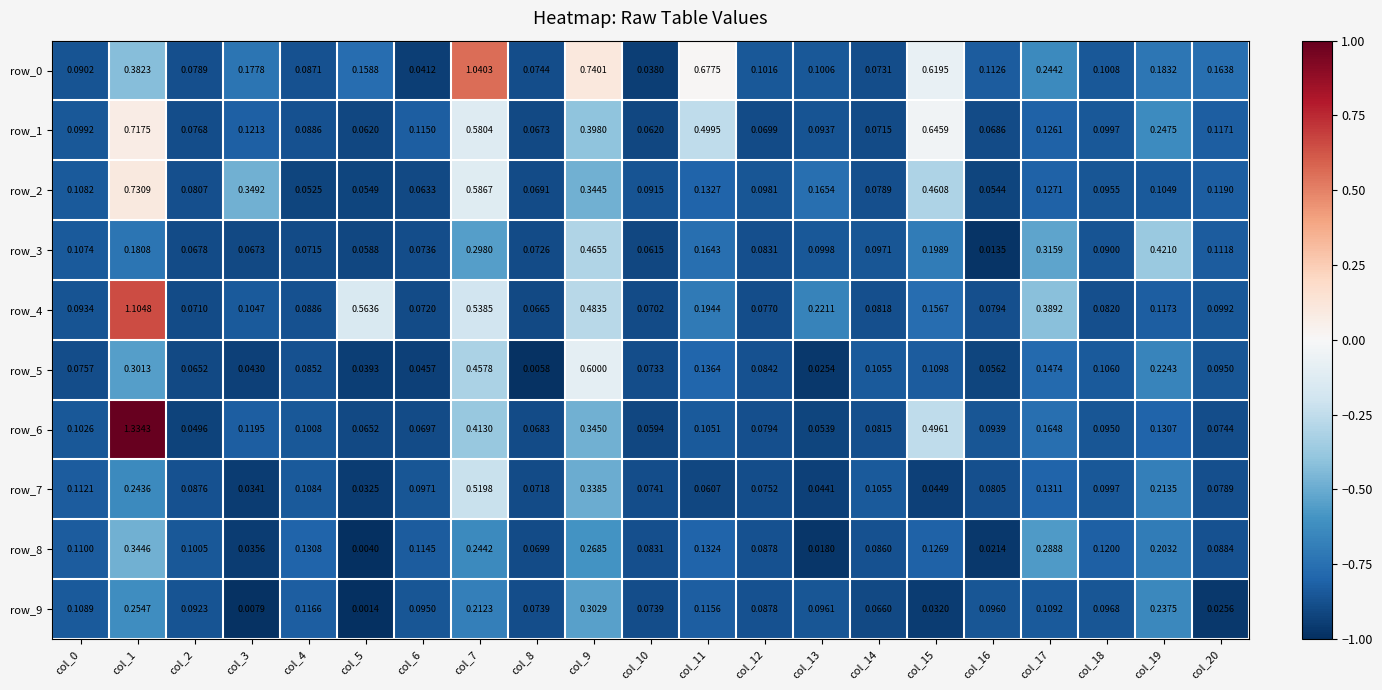

At which label does row_7 reach its peak?

col_7